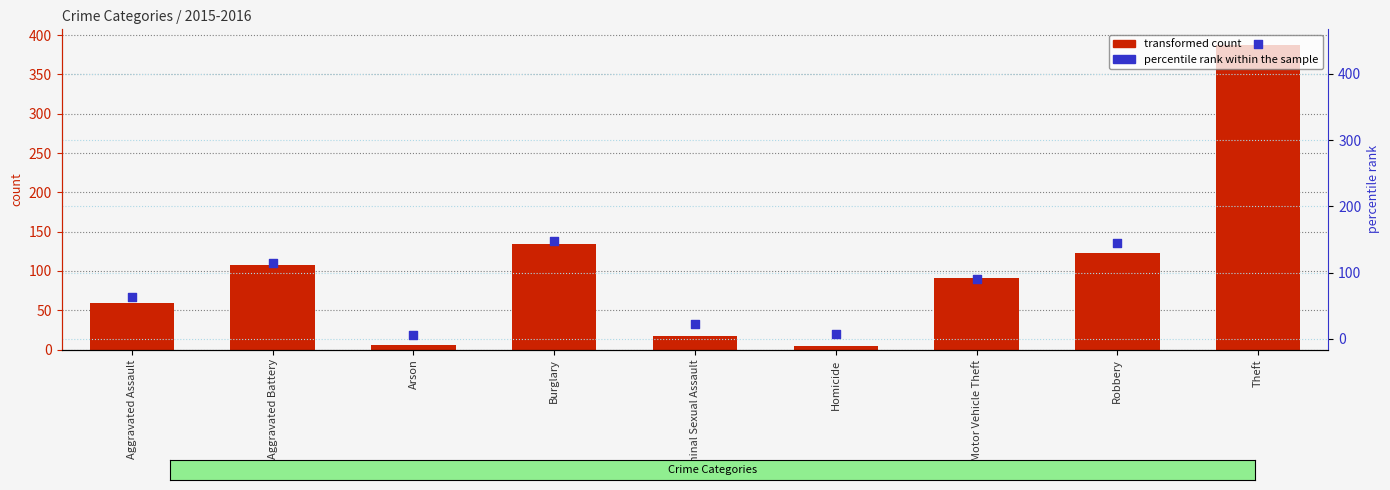

At which category is the sum across all series the highest?

Theft